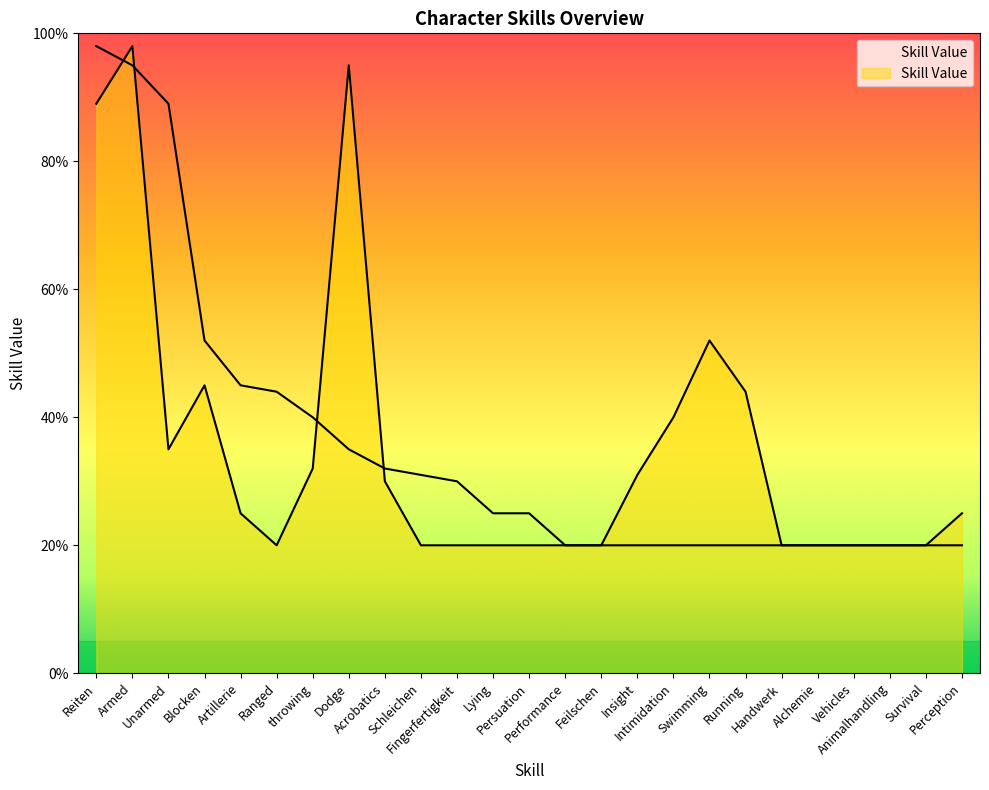

Which label corresponds to the smallest value in the chart?

Ranged